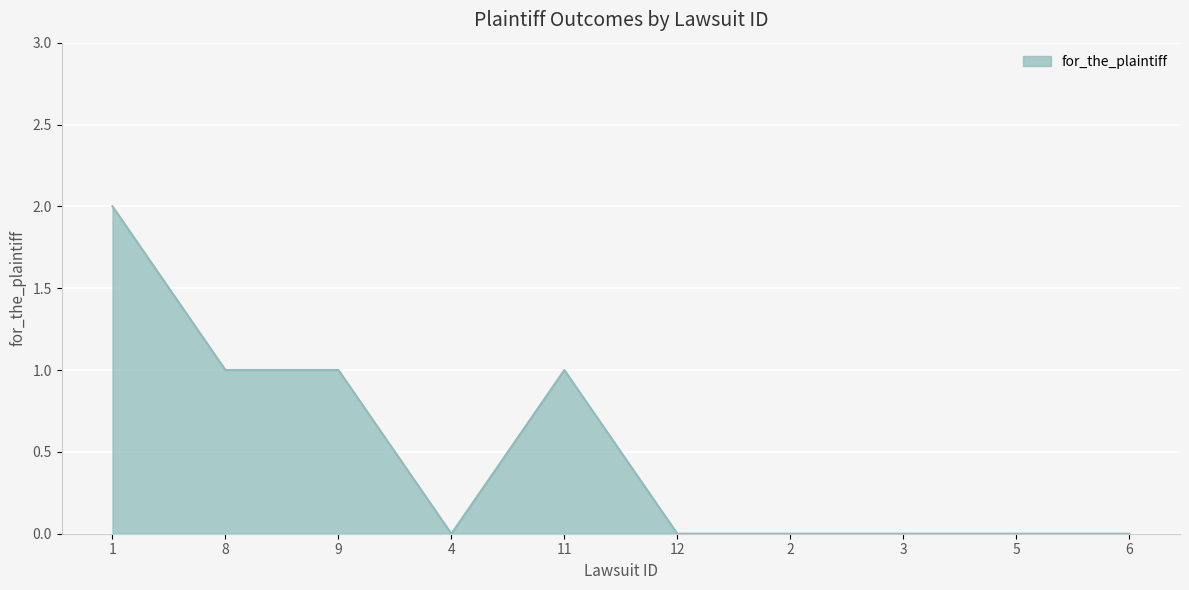

Is it true that the value at 2 is -1?

False